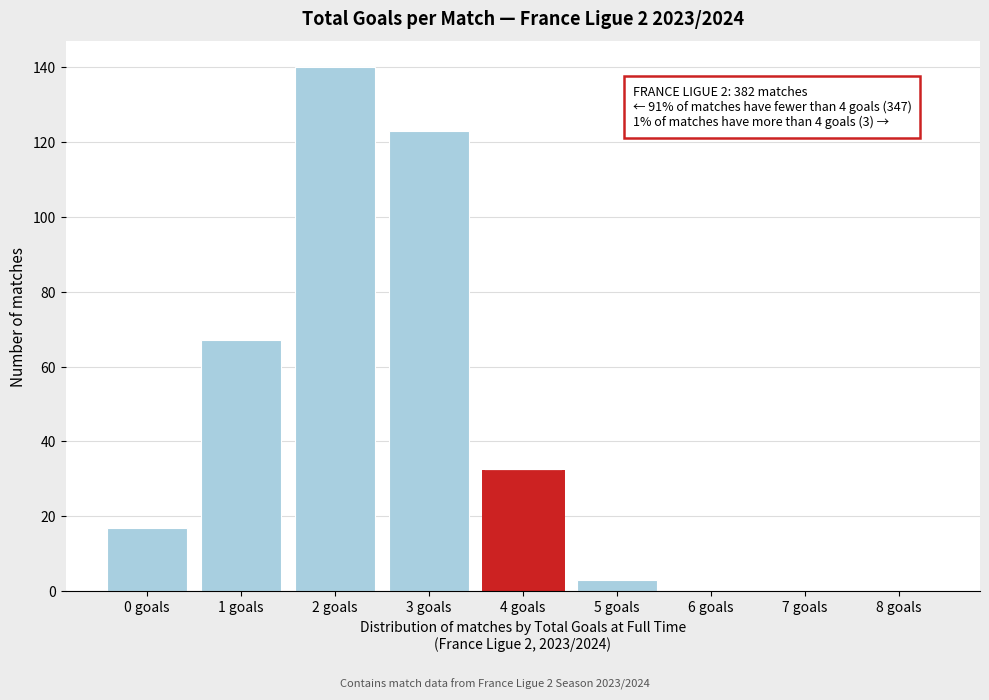

Reading left to right, extract all data points from this chart.

0 goals=17	1 goals=67	2 goals=140	3 goals=123	4 goals=32	5 goals=3	6 goals=0	7 goals=0	8 goals=0